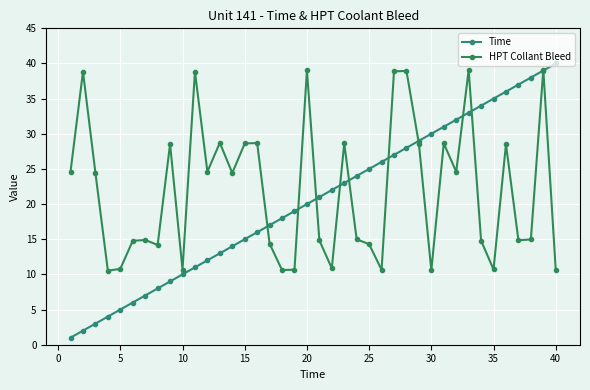

Rank the series by their average value, from lowest to highest.

Time, HPT Collant Bleed